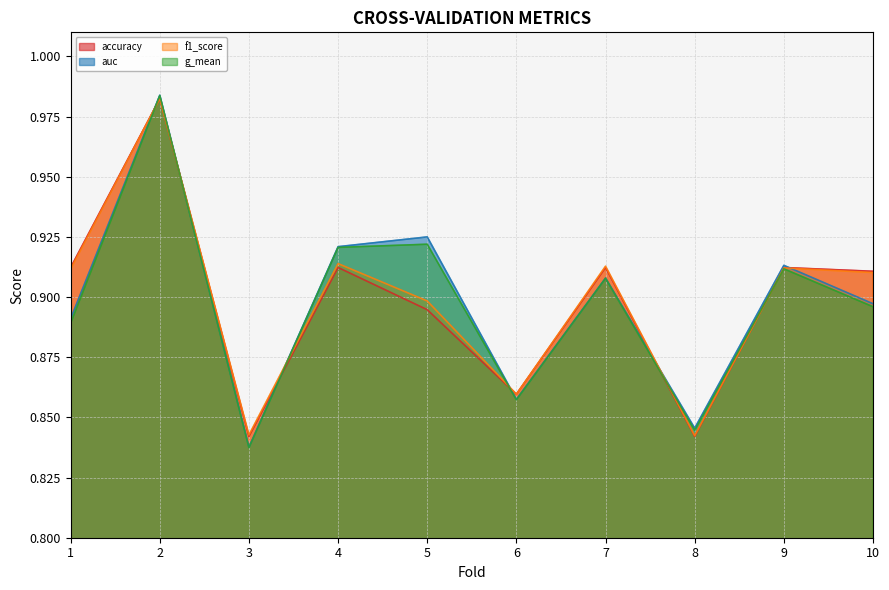

What is the difference between the f1_score values at 7 and 2?

0.1